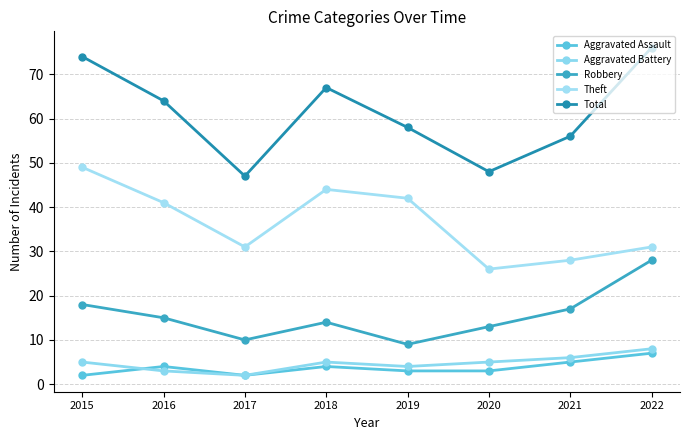

True or false: Robbery has a value of 6 at 2018.

False